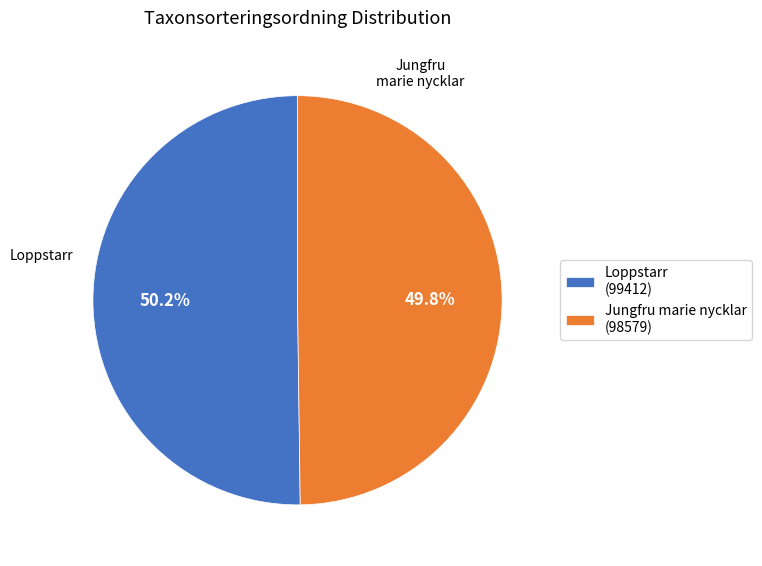

Approximately how many times larger is the value at Loppstarr compared to Jungfru marie nycklar?

1.0